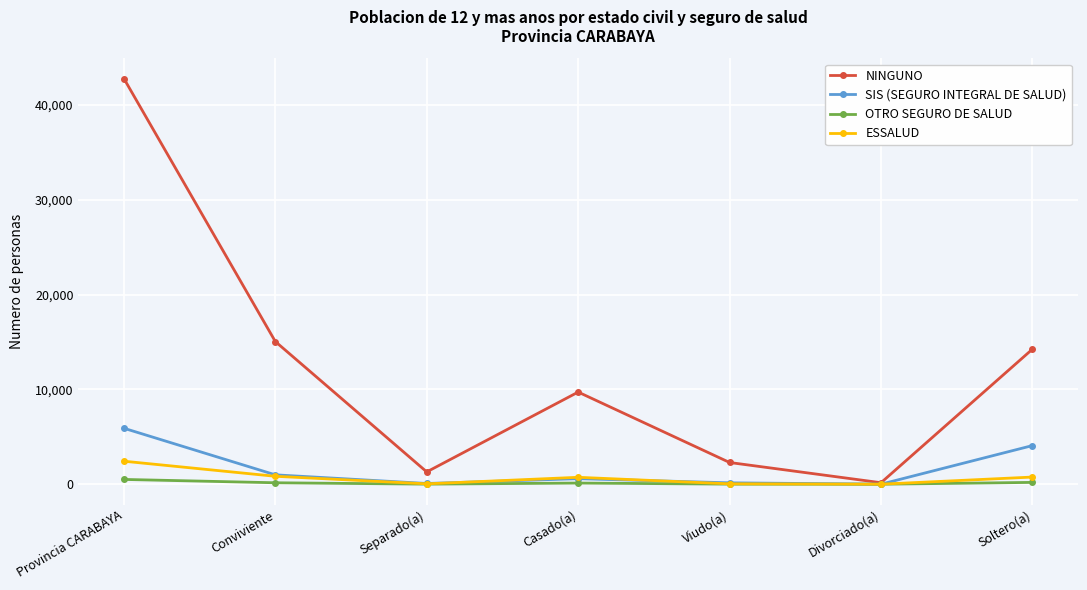

In NINGUNO, how many points are higher than both neighbors (excluding endpoints)?

1